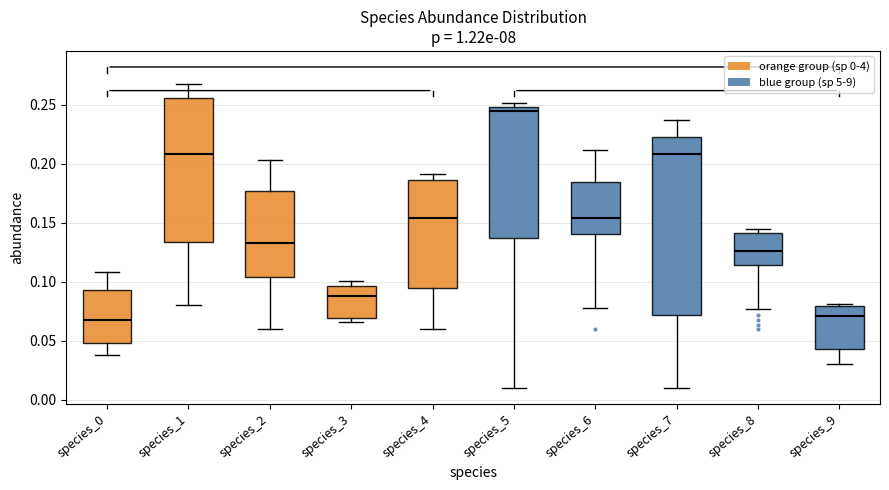

Which box is the tallest, from its lower edge to its upper edge?

species_7